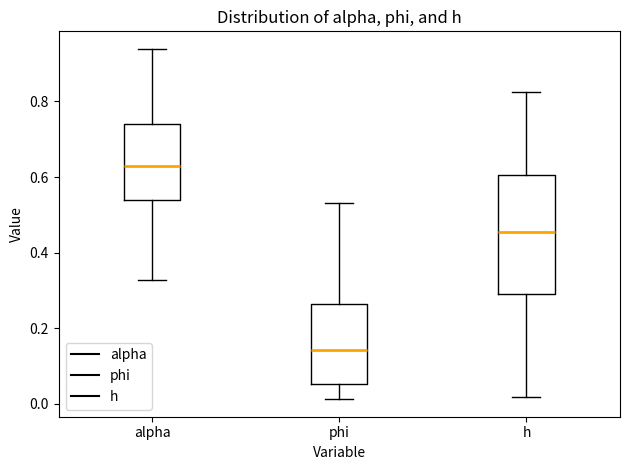

Which box is the tallest, from its lower edge to its upper edge?

h